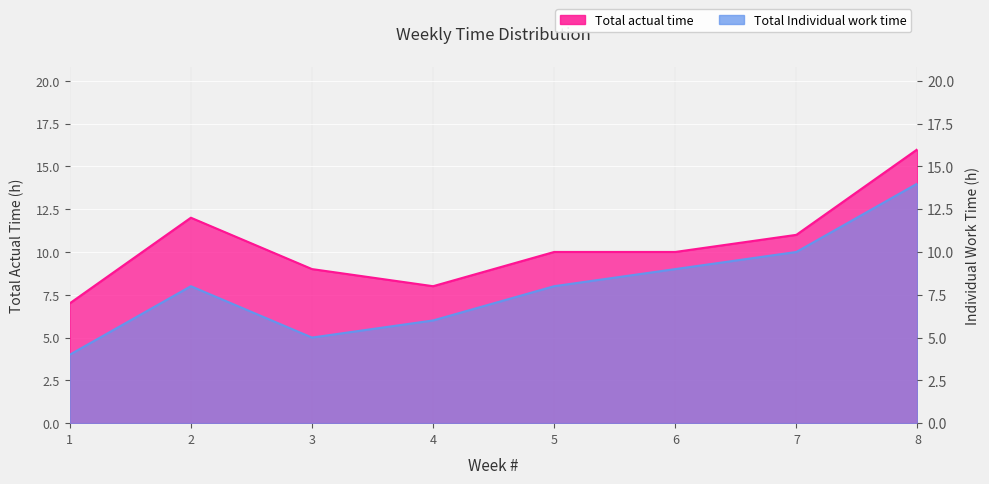

Which series has the widest spread of values?

Total Individual work time